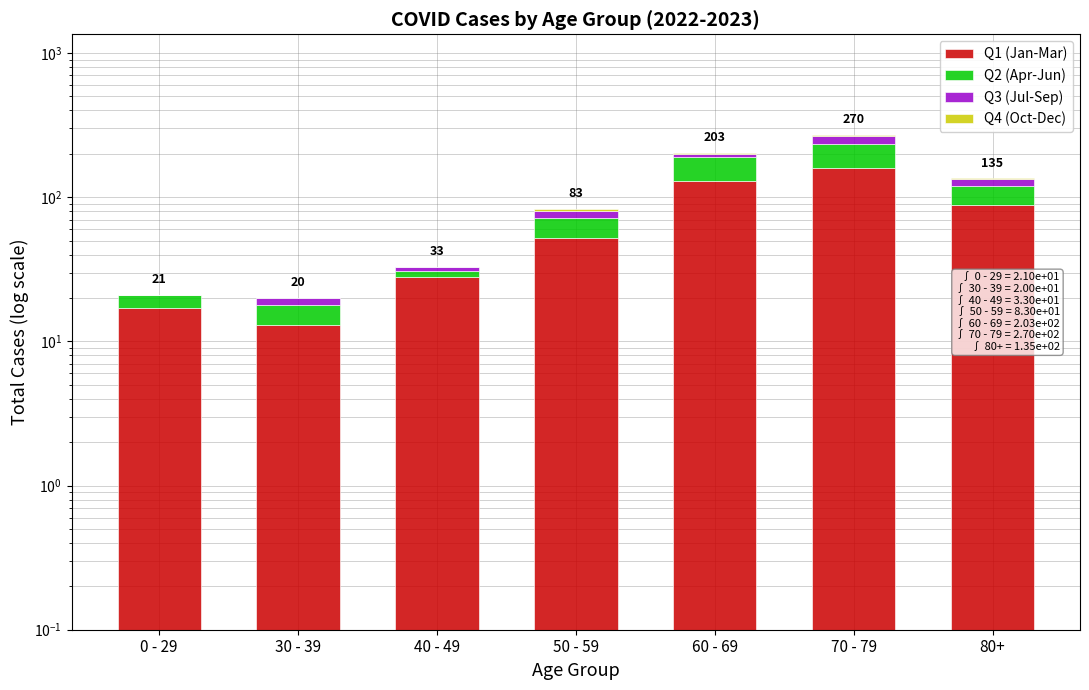

Count the number of categories in the chart.

7